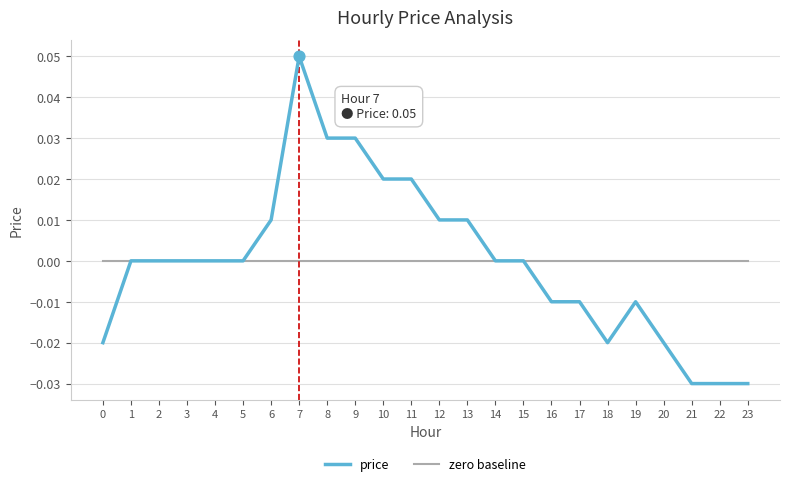

At which category is the sum across all series the highest?

7